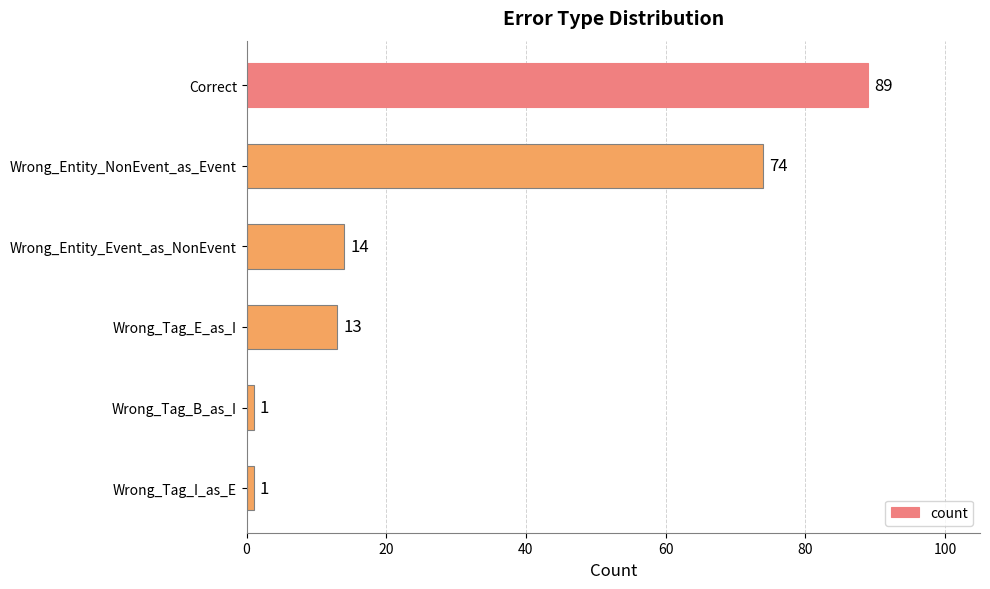

Is it true that the value at Wrong_Tag_B_as_I is 1?

True